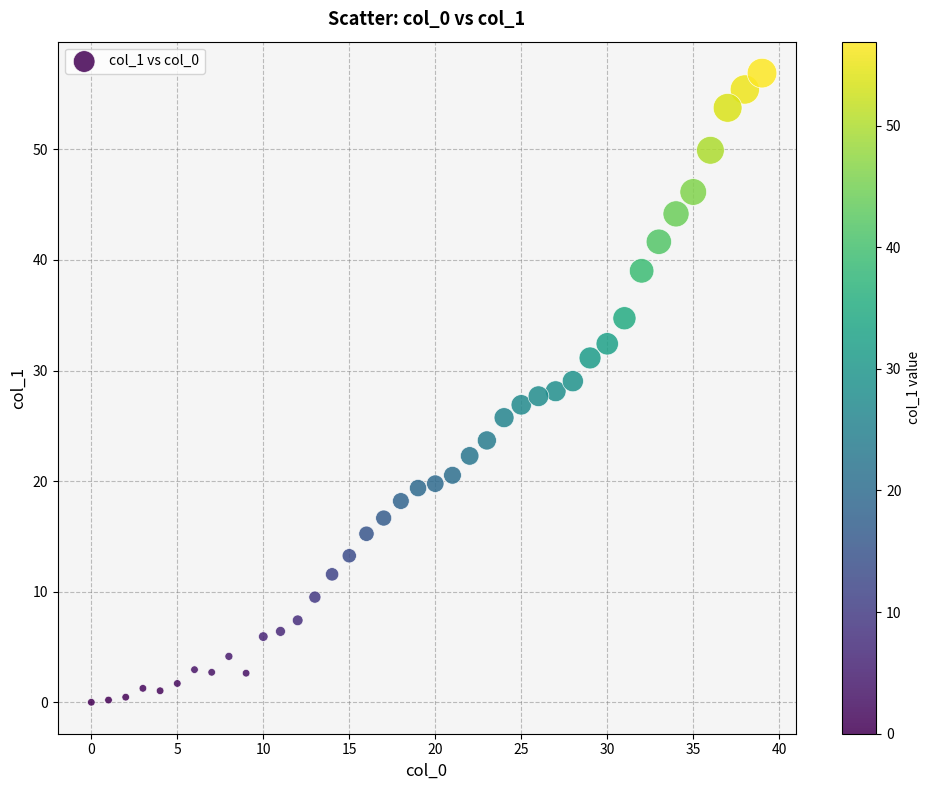

What is the range of X values (max minus min)?

39.0